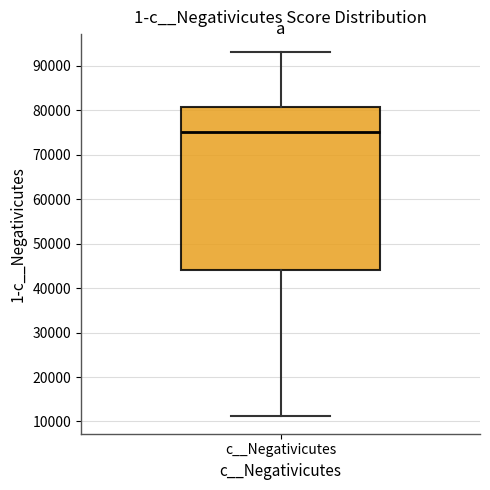

Where does the lower whisker of the box for c__Negativicutes end on the y-axis? The values are not printed on the chart, so give them approximately, as read against the axis.

11000